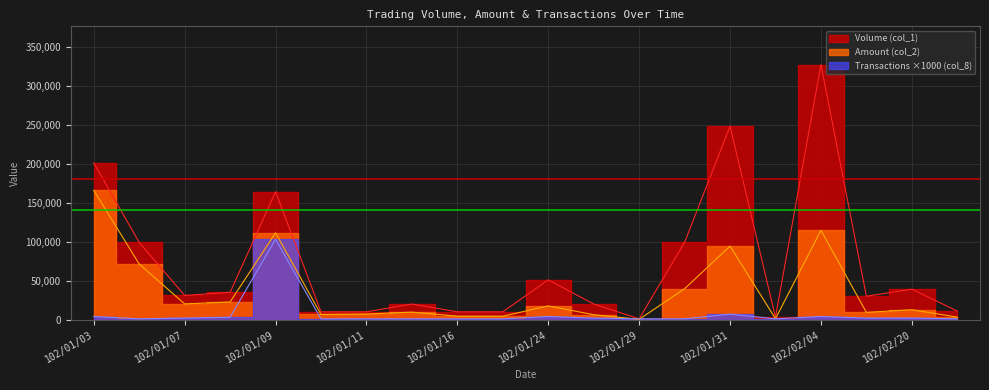

What are all the series names shown in the legend?

Volume (col_1), Amount (col_2), Transactions (col_8)